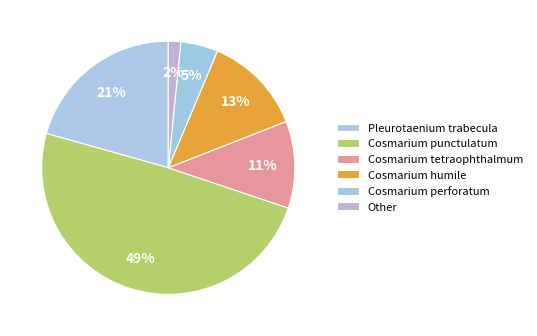

To the nearest percent, what is the difference between the Cosmarium tetraophthalmum and Cosmarium humile slice percentages?

2%